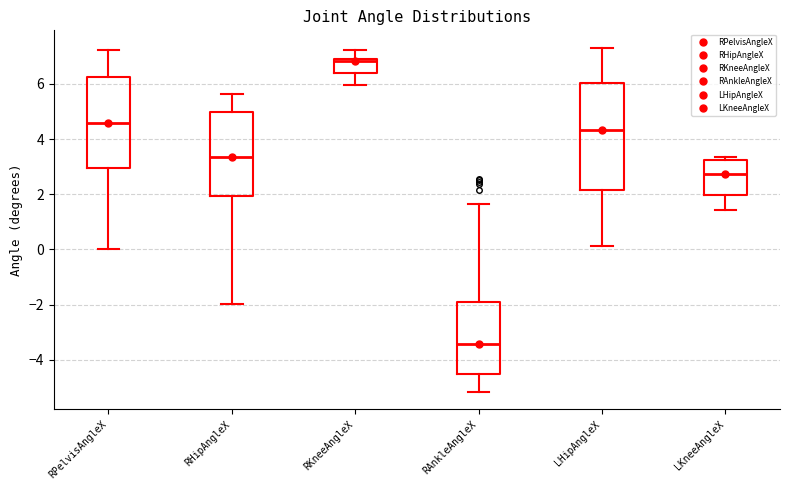

Reading left to right, transcribe this box plot: for each box, give where its median line is, the range the box spans, and where its two whiskers end, as read against the y-axis. The values are not printed on the chart, so give them approximately, as read against the axis.

RPelvisAngleX: median 4.6, box 3.0 to 6.2, whiskers 0.0 to 7.2
RHipAngleX: median 3.4, box 2.0 to 5.0, whiskers -2.0 to 5.6
RKneeAngleX: median 6.8, box 6.4 to 7.0, whiskers 6.0 to 7.2
RAnkleAngleX: median -3.4, box -4.4 to -1.8, whiskers -5.2 to 1.6
LHipAngleX: median 4.4, box 2.2 to 6.0, whiskers 0.2 to 7.4
LKneeAngleX: median 2.8, box 2.0 to 3.2, whiskers 1.4 to 3.4